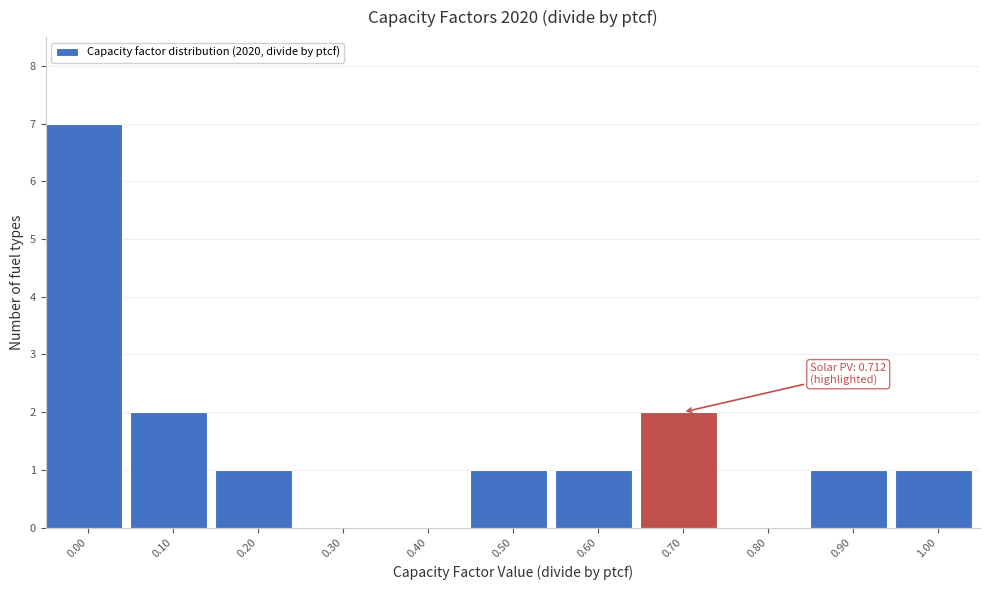

Reading right to left, transcribe all the data shown in this chart.

1.00=1	0.90=1	0.80=0	0.70=2	0.60=1	0.50=1	0.40=0	0.30=0	0.20=1	0.10=2	0.00=7